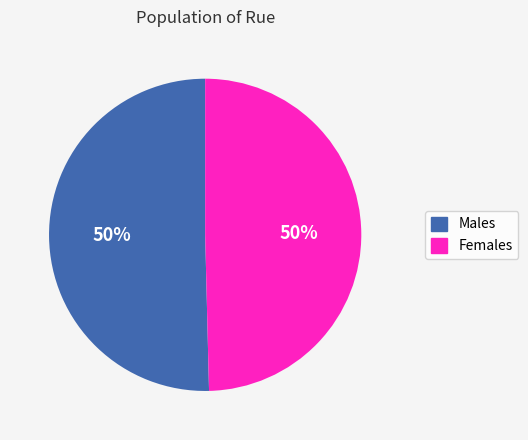

The Males slice represents 40% of the pie. True or false?

False